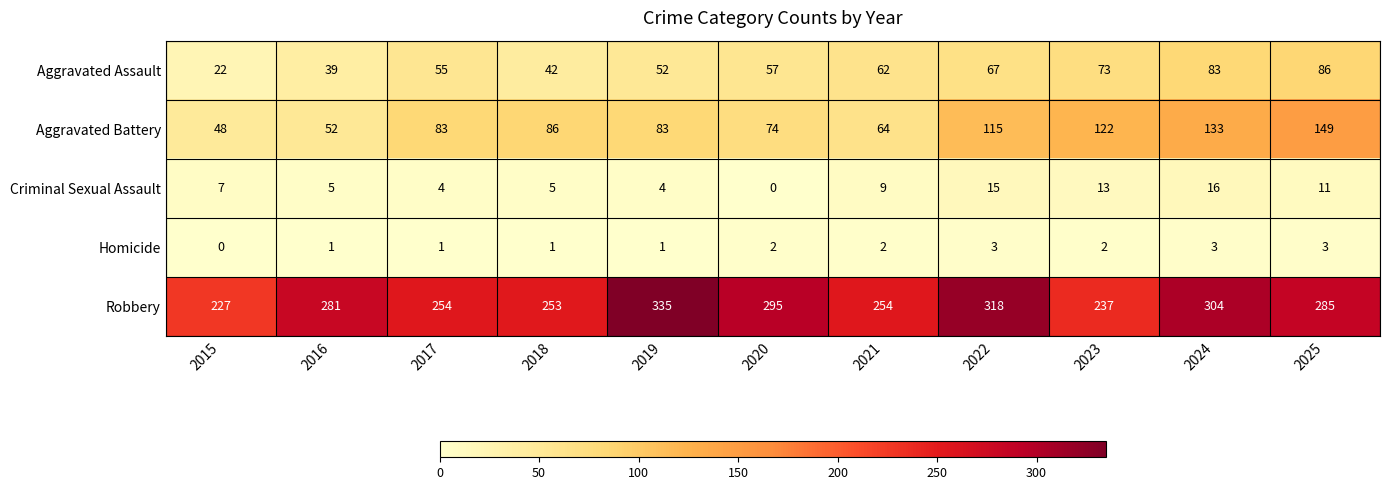

What is the greatest value displayed?

335